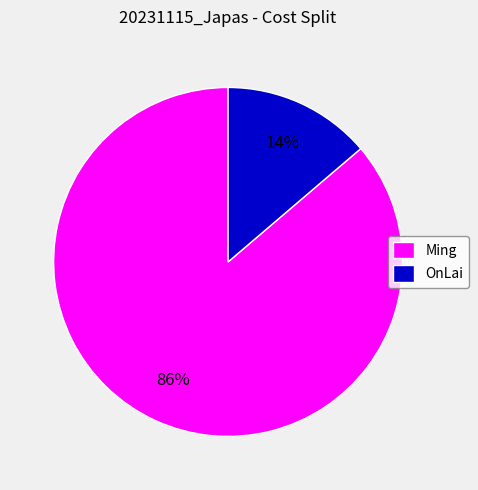

Rank the categories by value from highest to lowest.

Ming, OnLai